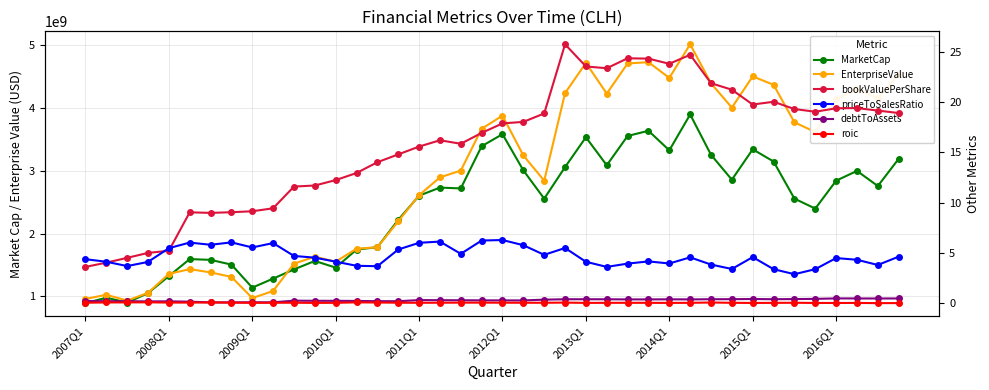

Reading left to right, transcribe all the data shown in this chart.

MarketCap: 893095039.5	979356100.4	901728000.0	1052456900.0	1323205000.0	1594373175.1	1582223743.7	1506573120.0	1139904000.0	1283720230.0	1430129200.0	1564822110.0	1458505560.0	1745985310.0	1783789750.0	2219627920.0	2604525340.0	2732975875.0	2720079900.0	3392156710.0	3583773910.0	3007637360.0	2557148340.0	3059326140.0	3534725440.0	3088655500.0	3555382600.0	3637833160.0	3326848800.0	3897726250.0	3255096480.0	2858542550.0	3342922500.0	3148626600.0	2557339170.0	2398790100.0	2842822780.0	2998878390.0	2758226260.0	3191527500.0
EnterpriseValue: 959546039.5	1026313100.4	933609000.0	1056401900.0	1358892000.0	1434299175.1	1382891743.7	1310679120.0	973415000.0	1086656230.0	1521613200.0	1632547110.0	1553174560.0	1759969310.0	1782770750.0	2196217920.0	2611608340.0	2896022875.0	3003611900.0	3670321710.0	3878850910.0	3245164360.0	2842948340.0	4237461140.0	4719095440.0	4230240500.0	4710389600.0	4730524160.0	4479873800.0	5015618250.0	4393072480.0	4007199550.0	4504299500.0	4370050600.0	3773159170.0	3617020100.0	4140577780.0	4301879390.0	4153163260.0	4537818500.0
bookValuePerShare: 3.6	4.0	4.5	5.0	5.2	9.0	9.0	9.0	9.1	9.4	11.6	11.7	12.2	12.9	14.0	14.8	15.6	16.2	15.8	16.9	17.9	18.0	18.9	25.8	23.5	23.4	24.4	24.3	23.8	24.7	21.9	21.2	19.8	20.0	19.3	19.0	19.4	19.4	19.2	18.9
priceToSalesRatio: 4.4	4.1	3.7	4.1	5.5	6.0	5.8	6.0	5.5	6.0	4.7	4.5	4.1	3.7	3.7	5.3	6.0	6.1	4.9	6.2	6.3	5.7	4.8	5.5	4.1	3.6	3.9	4.1	3.9	4.5	3.8	3.4	4.6	3.4	2.9	3.4	4.5	4.3	3.8	4.6
debtToAssets: 0.2	0.2	0.2	0.2	0.2	0.1	0.1	0.1	0.1	0.1	0.2	0.2	0.2	0.2	0.2	0.2	0.3	0.3	0.3	0.3	0.3	0.3	0.3	0.4	0.4	0.4	0.4	0.4	0.4	0.4	0.4	0.4	0.4	0.4	0.4	0.4	0.5	0.4	0.4	0.4
roic: 0.0	0.1	0.1	0.1	0.0	0.0	0.0	0.0	0.0	0.0	0.0	0.0	0.0	0.1	0.0	0.0	0.0	0.0	0.0	0.0	0.0	0.0	0.0	0.0	0.0	0.0	0.0	0.0	0.0	0.0	0.0	0.0	0.0	0.0	0.0	0.0	-0.0	0.0	-0.0	-0.0